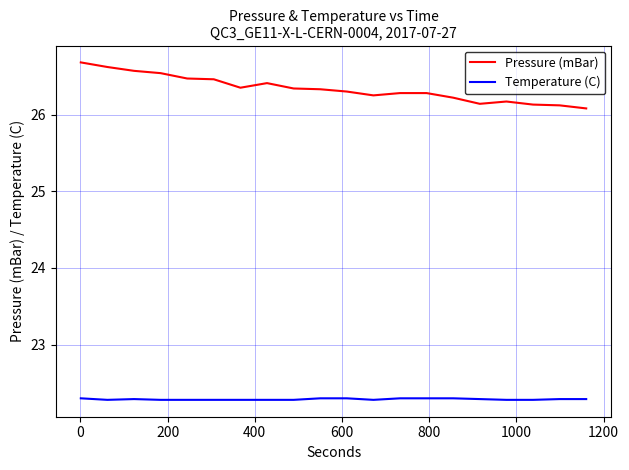

Which series has the largest range (max minus min)?

Pressure (mBar)